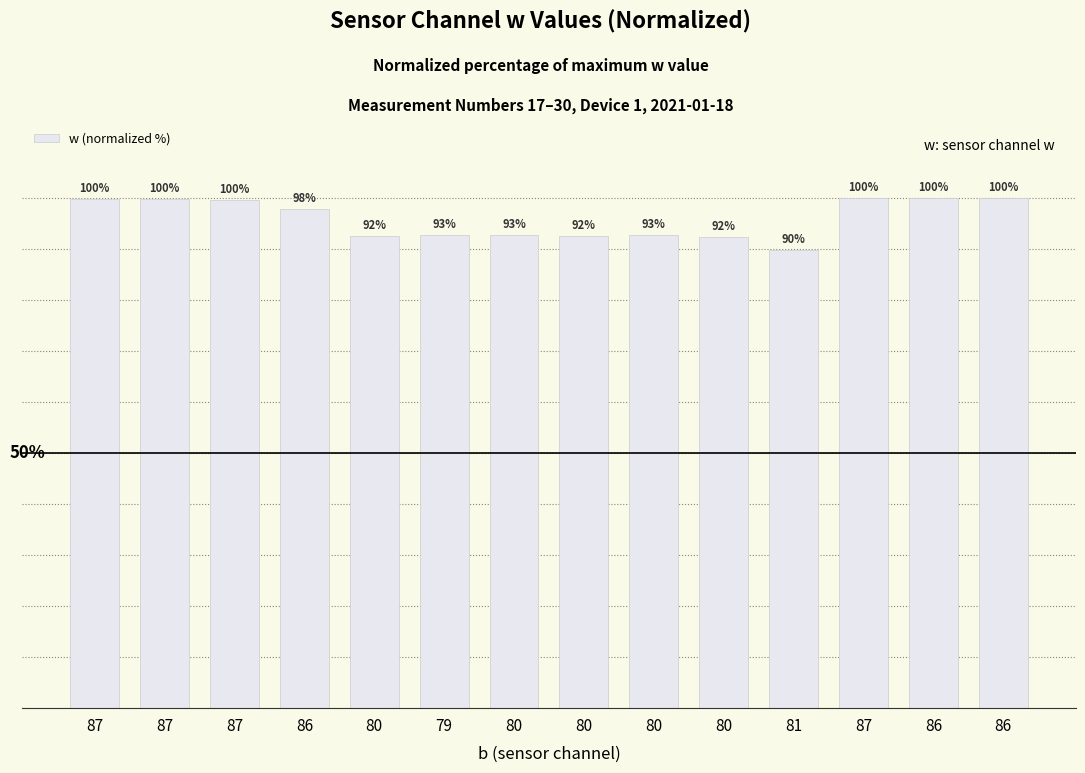

Which category has the lowest value across all series?

81